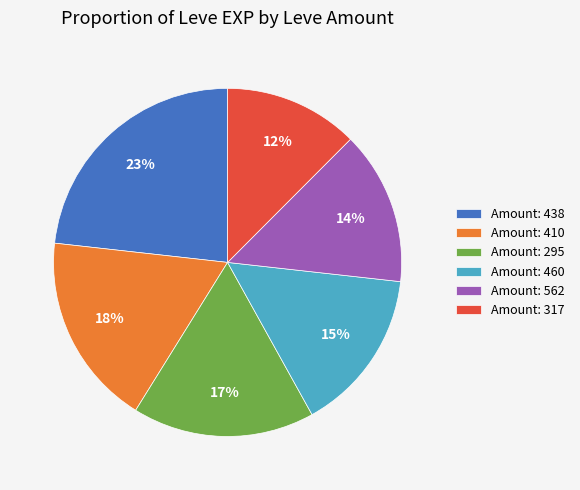

What is the largest slice in the pie chart?

Amount: 438